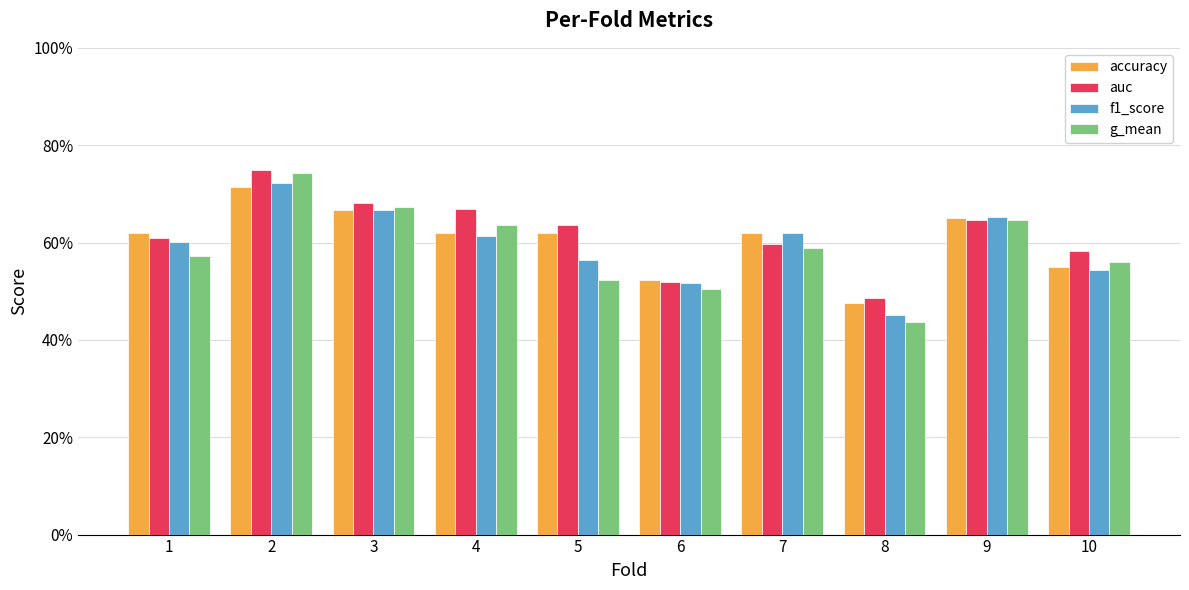

What is the lowest value of the g_mean series?

0.4